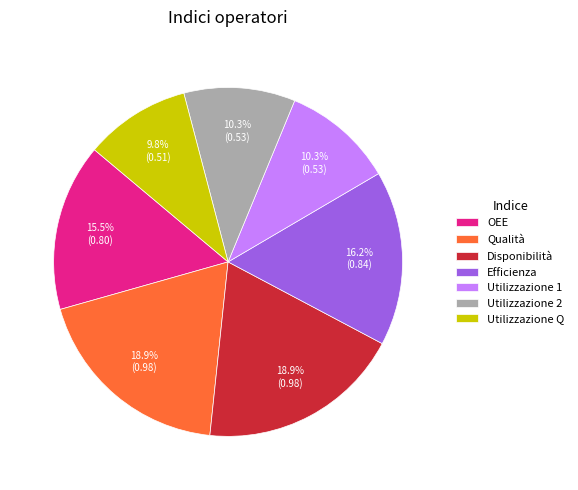

How many segments does this pie chart have?

7